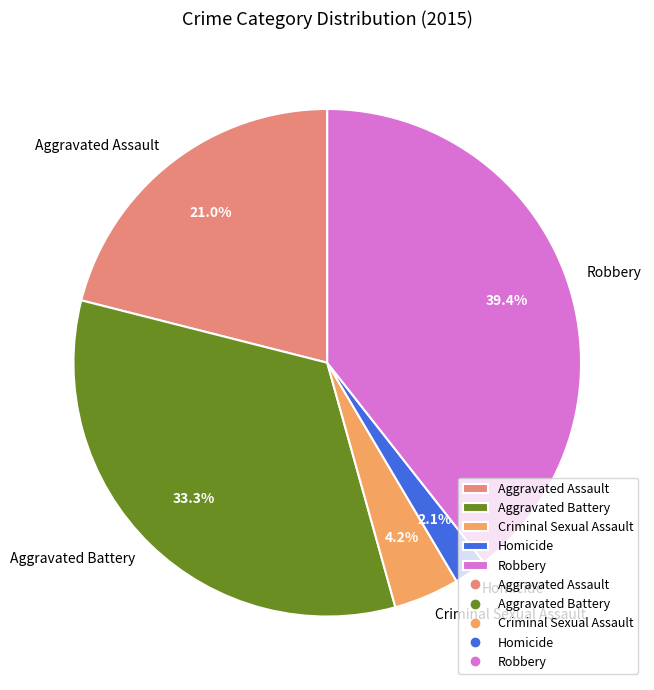

True or false: Homicide accounts for 2% of the total.

True